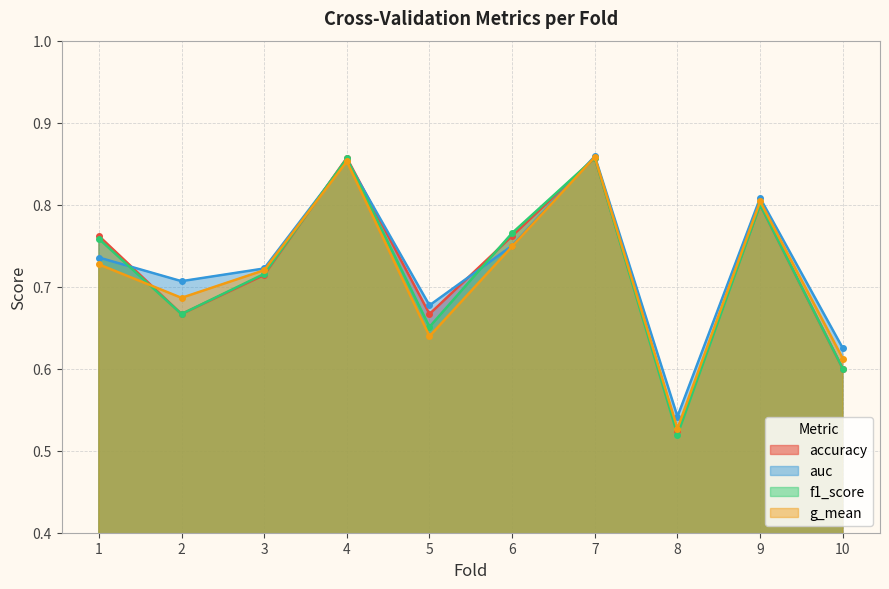

Rank the series by their maximum value, from highest to lowest.

auc, g_mean, accuracy, f1_score